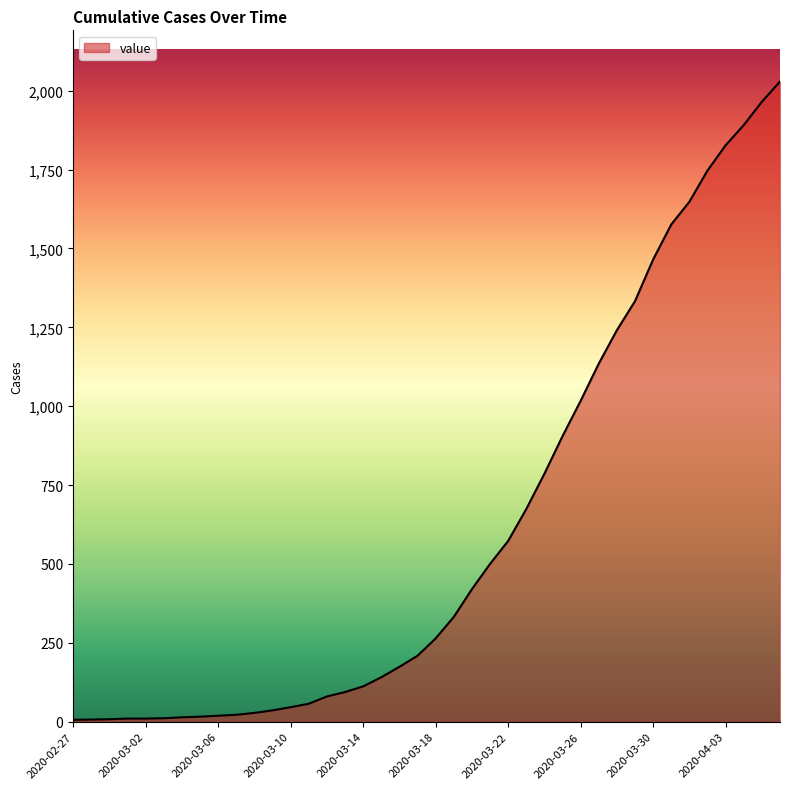

What is the sum of all values?

24428